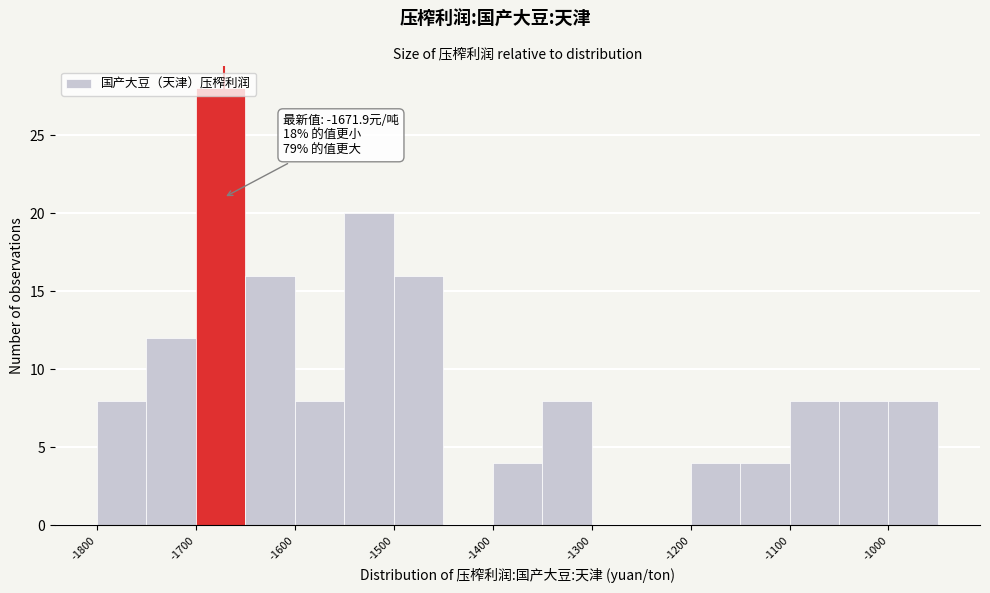

Over which range of the x-axis is the bar tallest?

-1700 to -1650